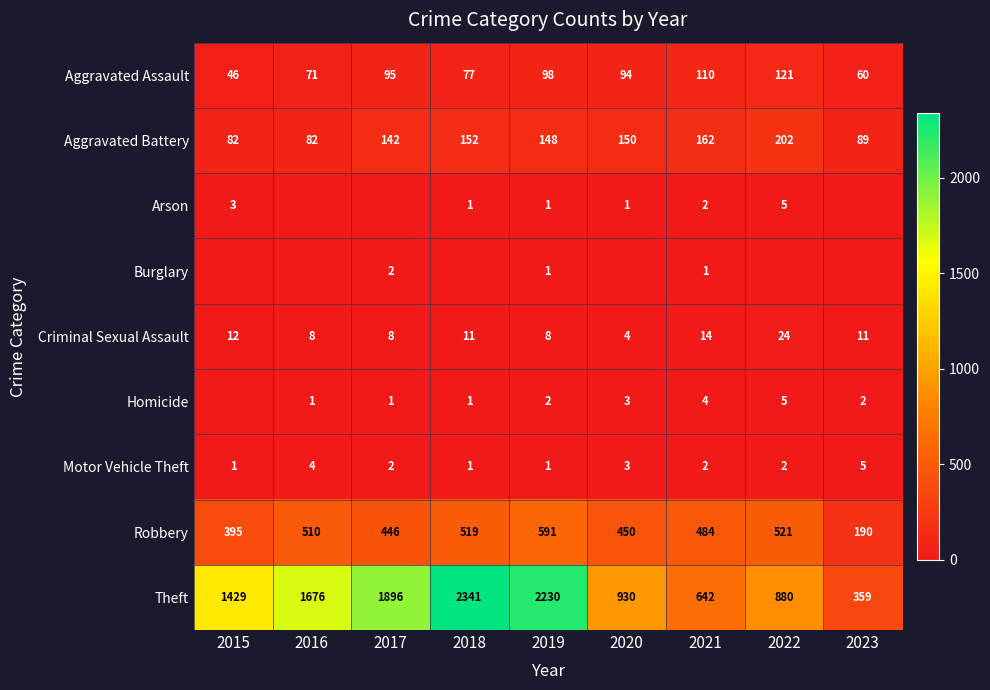

What is the difference between the maximum and second lowest values in the Criminal Sexual Assault series?

16